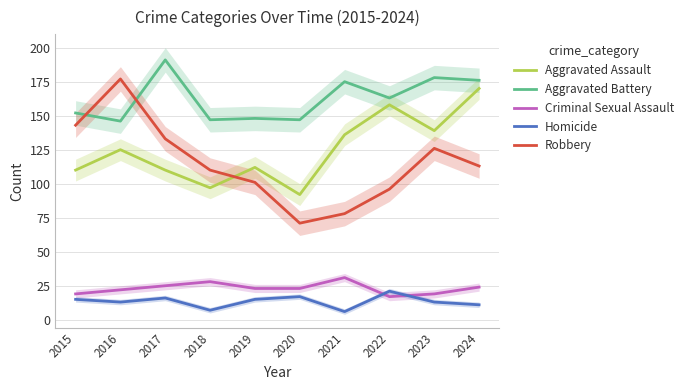

At which category does the chart reach its peak across all series?

2017